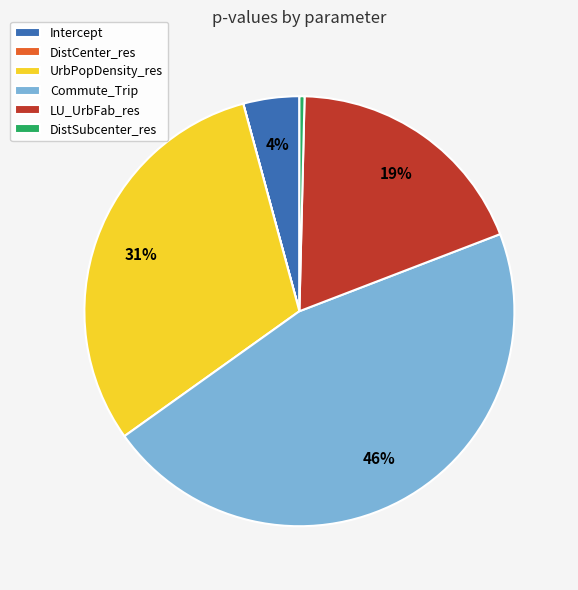

The LU_UrbFab_res slice represents 19% of the pie. True or false?

True